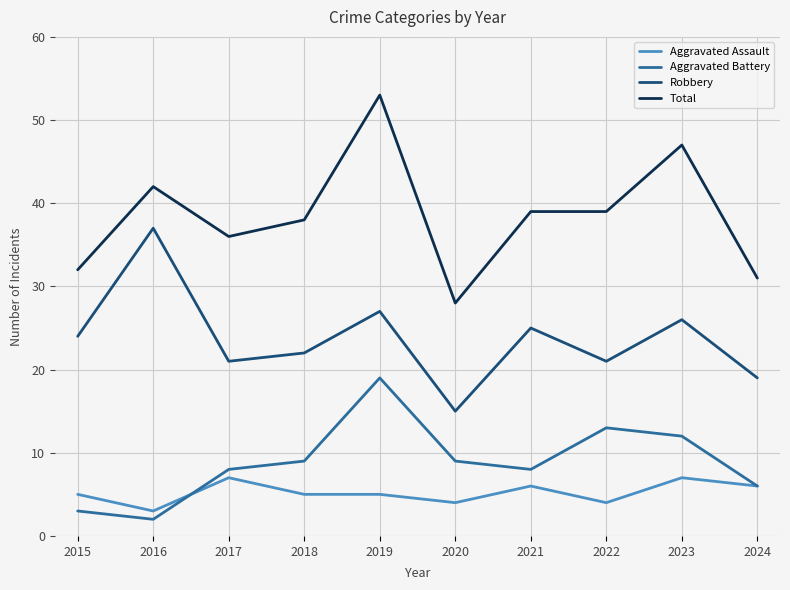

At how many categories does at least one series exceed 7?

10